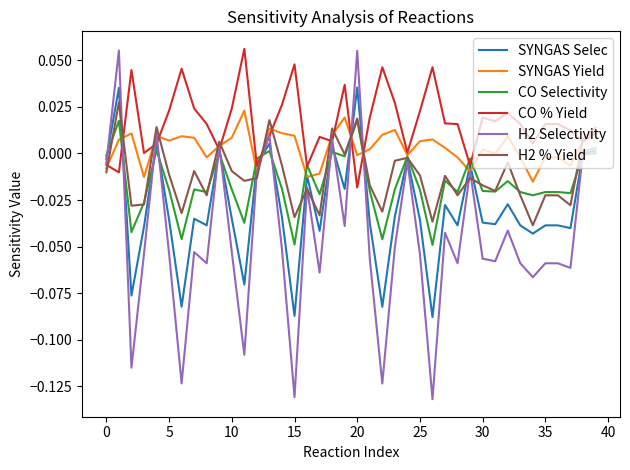

Which series has the widest spread of values?

H2 Selectivity